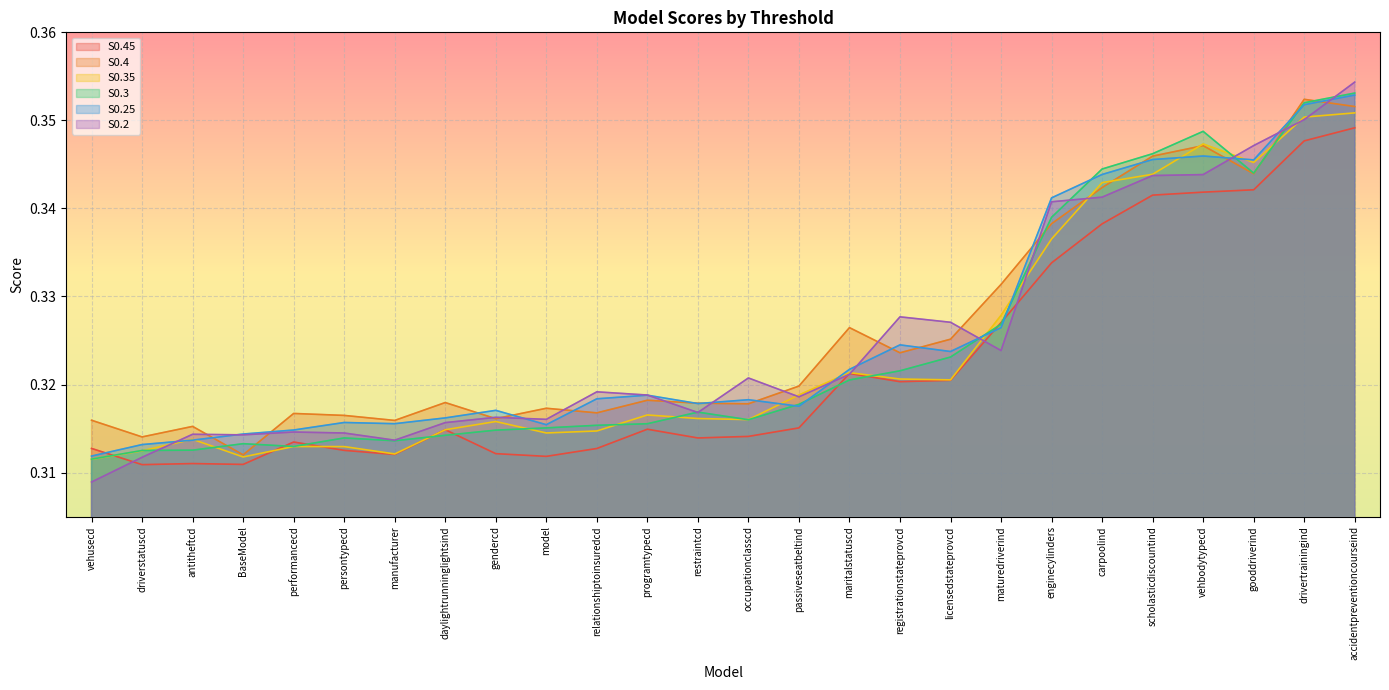

What is the value of the S0.4 point at the 14th from the left?

0.3